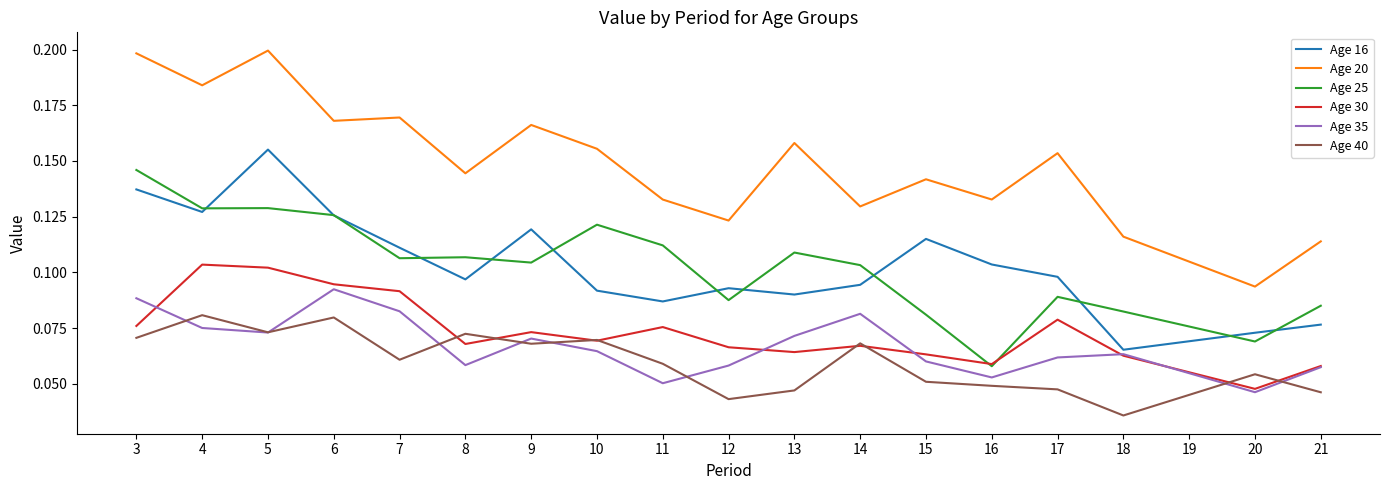

In Age 35, how many points are lower than both neighbors (excluding endpoints)?

5